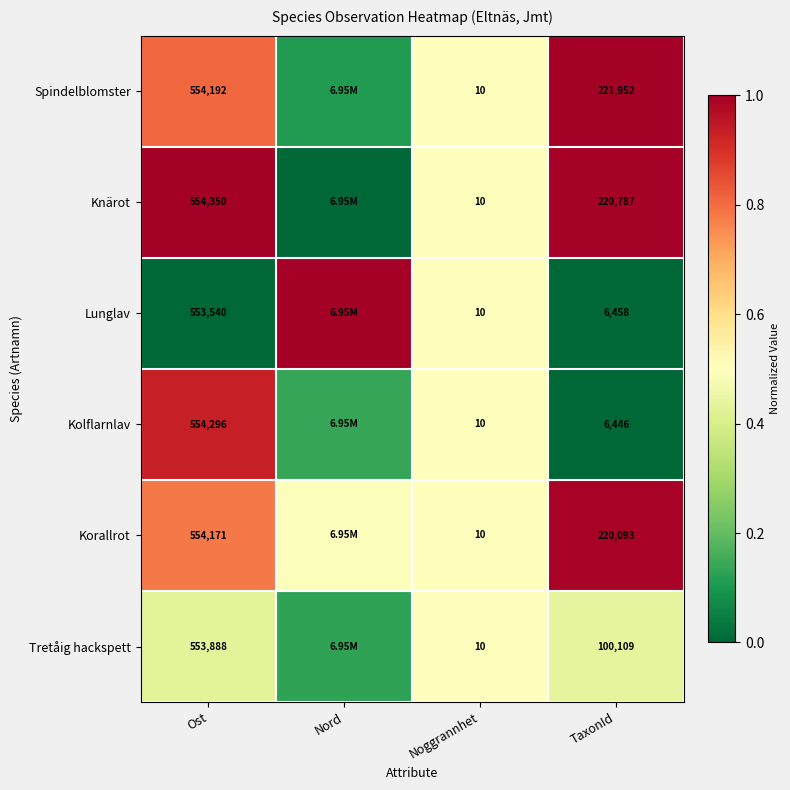

At which category is the sum across all series the highest?

Ost